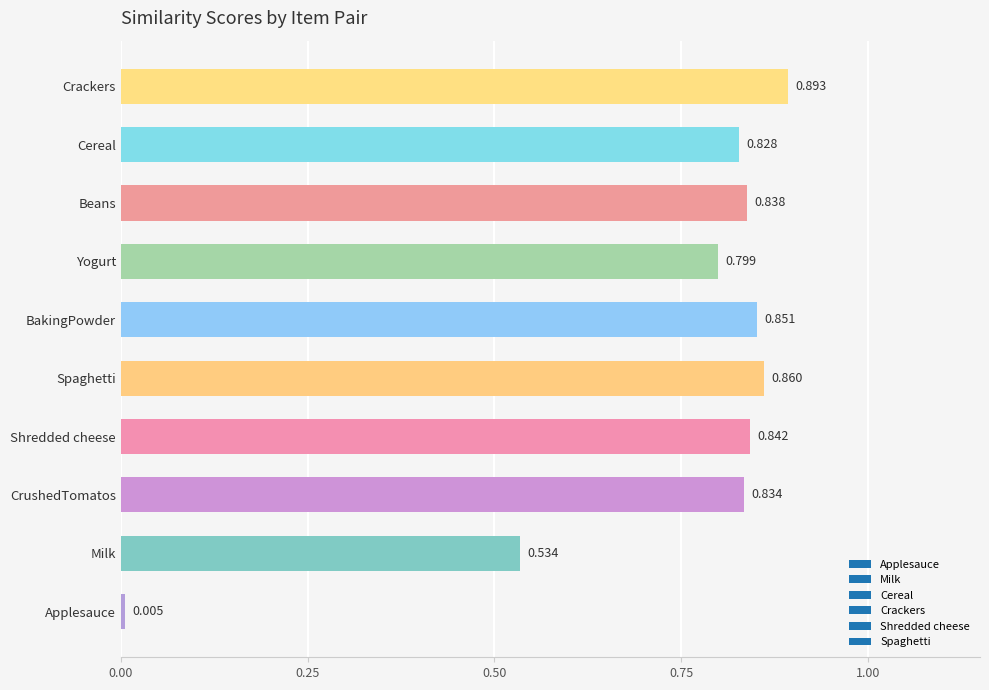

How many categories are shown in the chart?

10